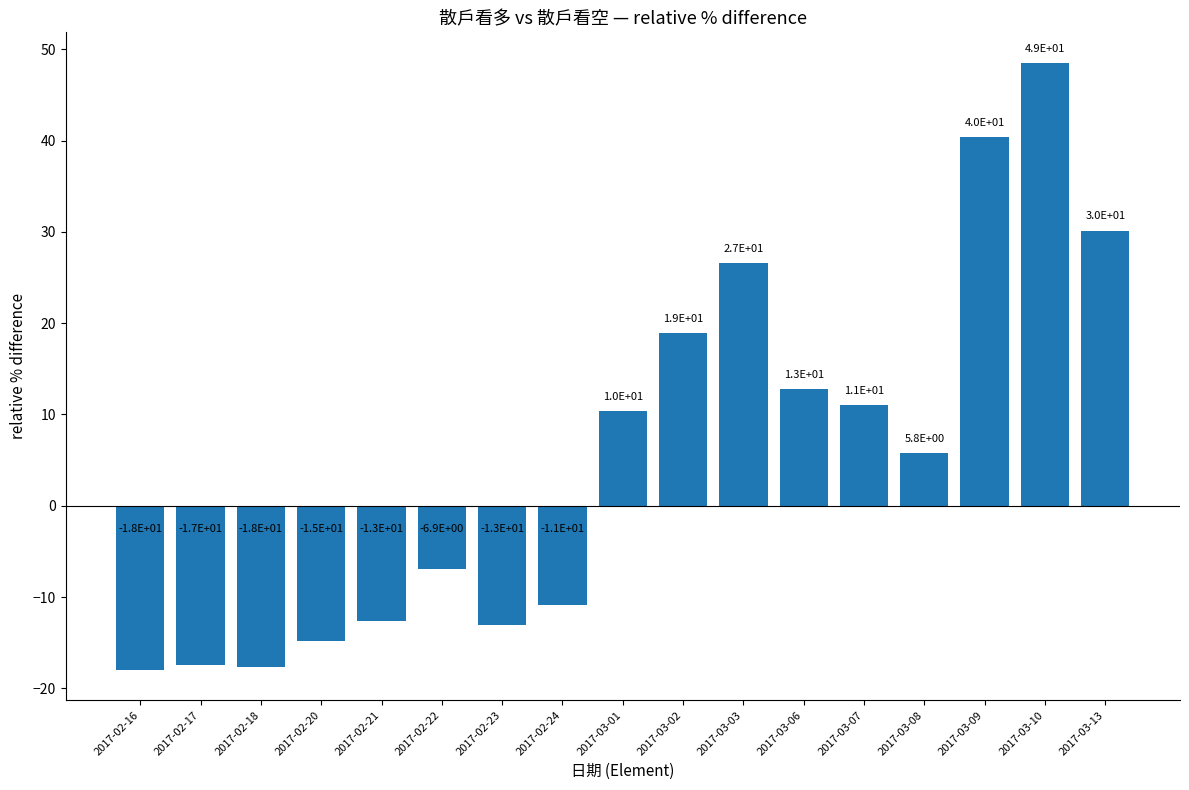

True or false: the data shows 26.5 at 2017-03-03.

True